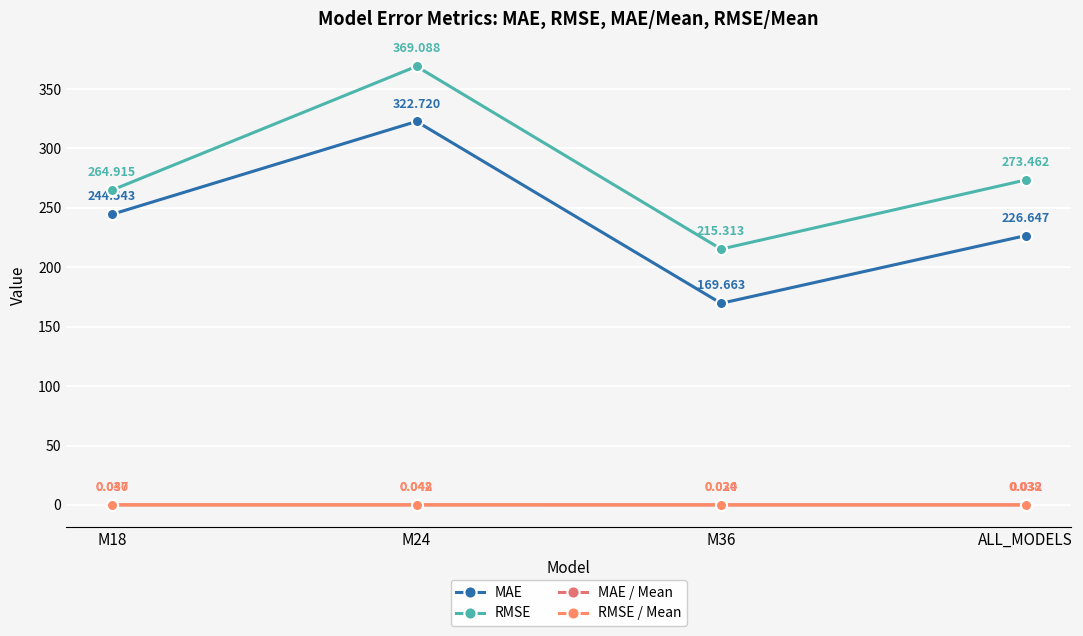

Where does the RMSE series first go above 273?

M24